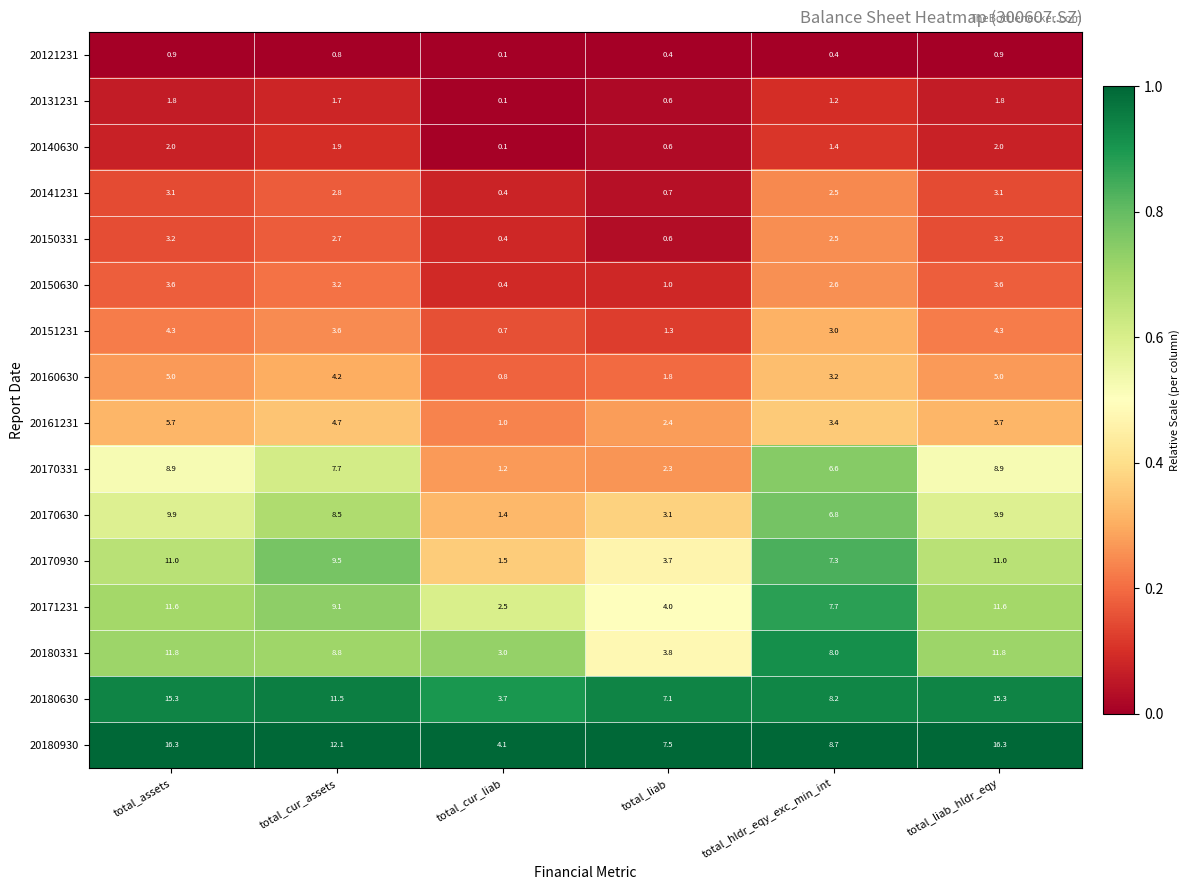

Is it true that 20170930 equals 11.0 at total_liab_hldr_eqy?

True